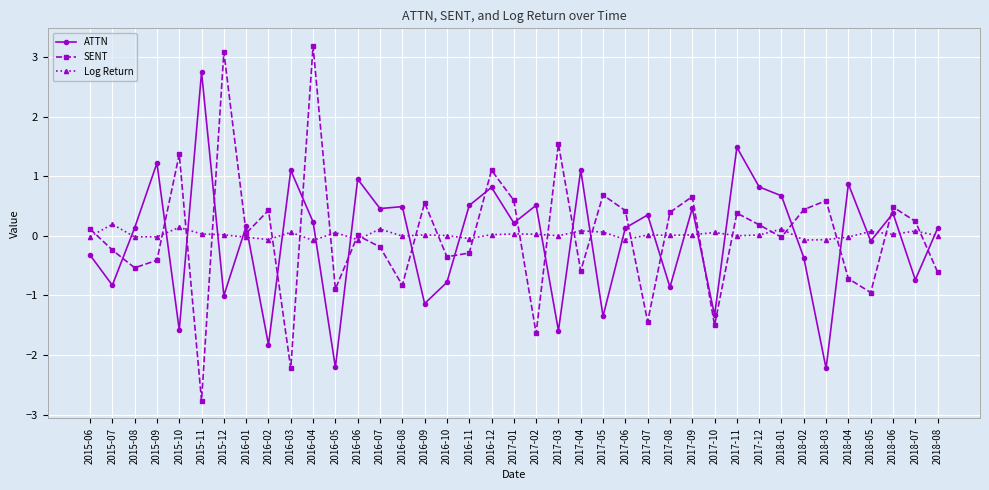

At how many categories does at least one series exceed 2?

3